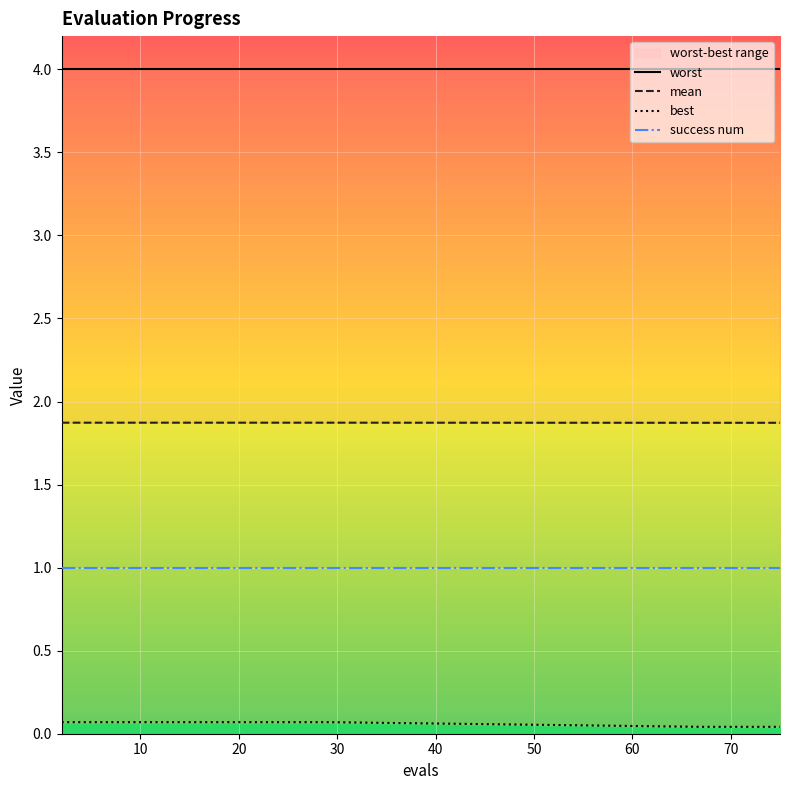

What value does the success num series have at 10?

1.0